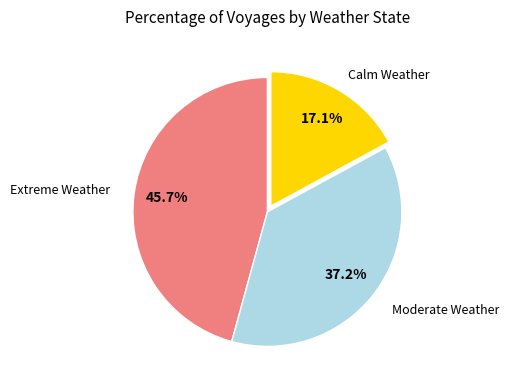

How many slices are in this pie chart?

3